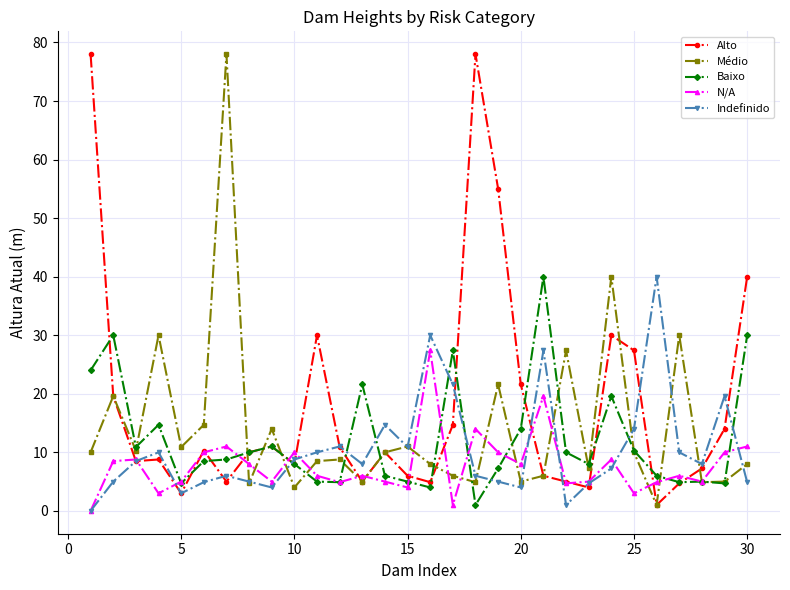

What is the value of the Baixo point at the 26th from the left?

6.0